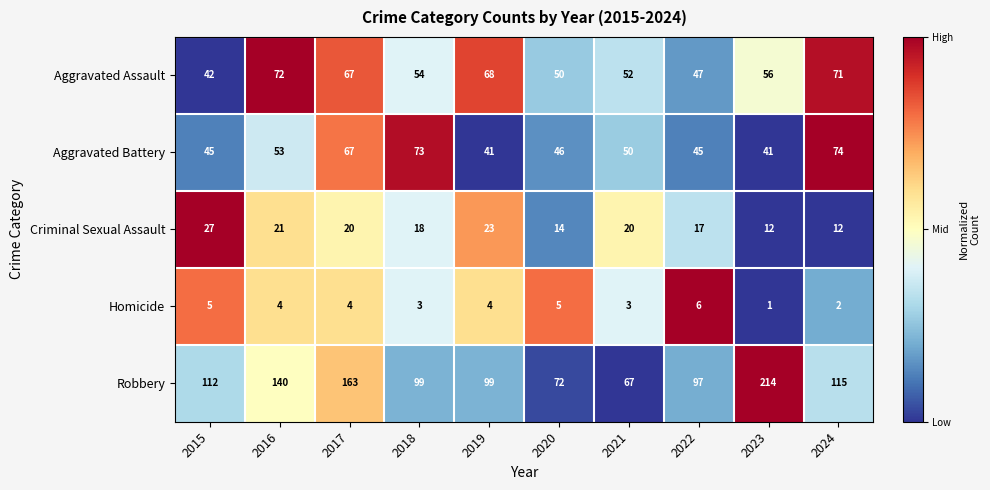

Is the value of Criminal Sexual Assault at 2023 greater than the value of Robbery at 2017?

No